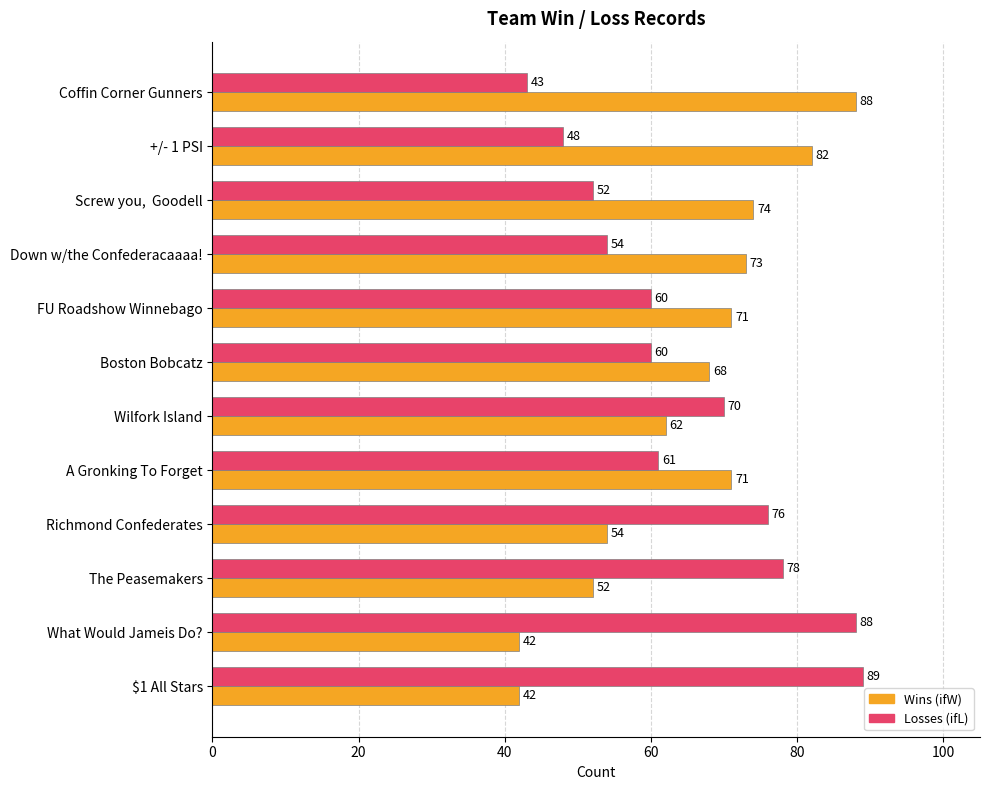

What is the maximum value shown in the chart?

89